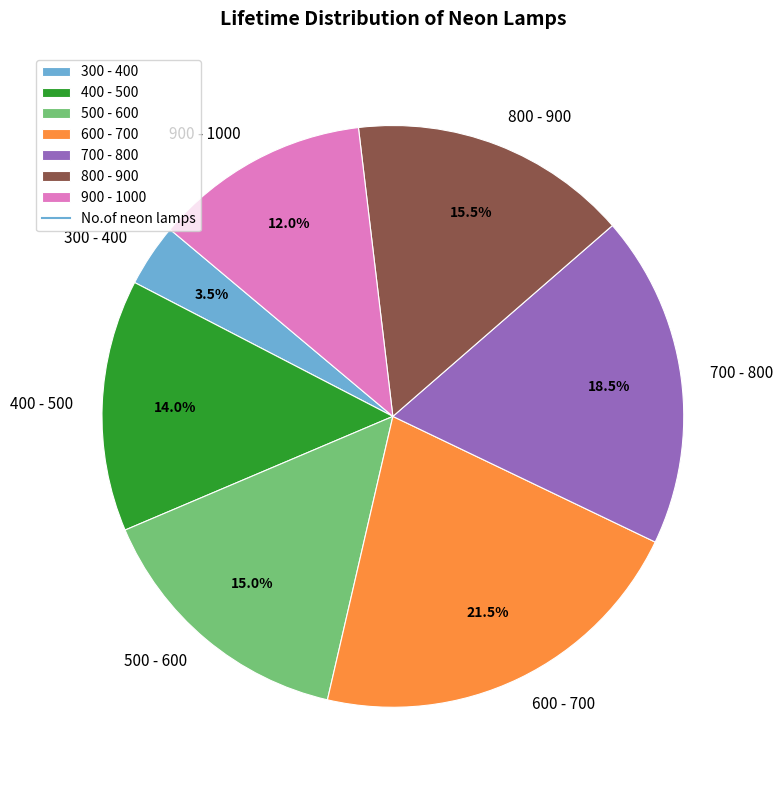

What percentage is NOT represented by 800 - 900?

84.5%